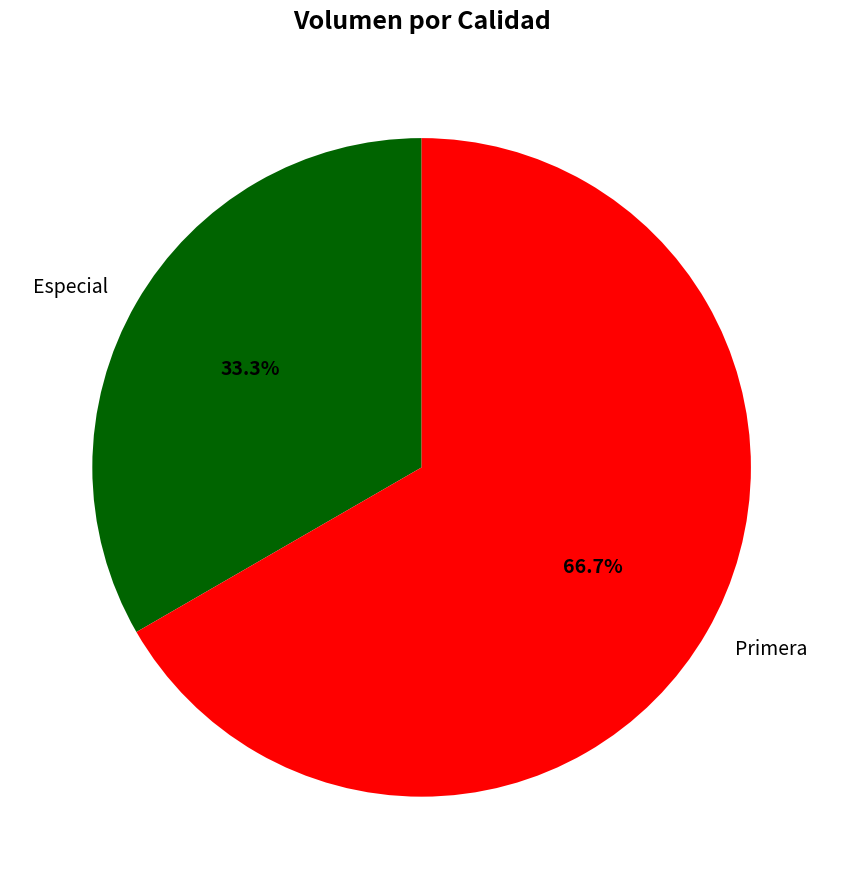

What is the largest slice in the pie chart?

Primera